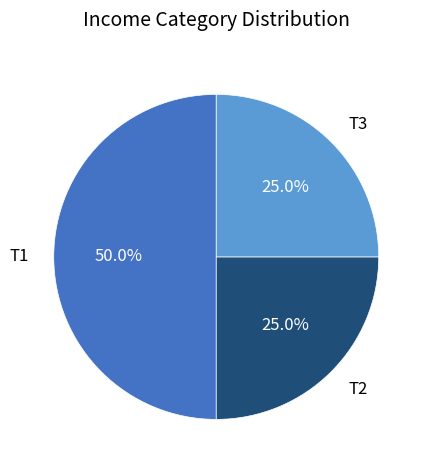

Between T1 and T2, which is larger?

T1